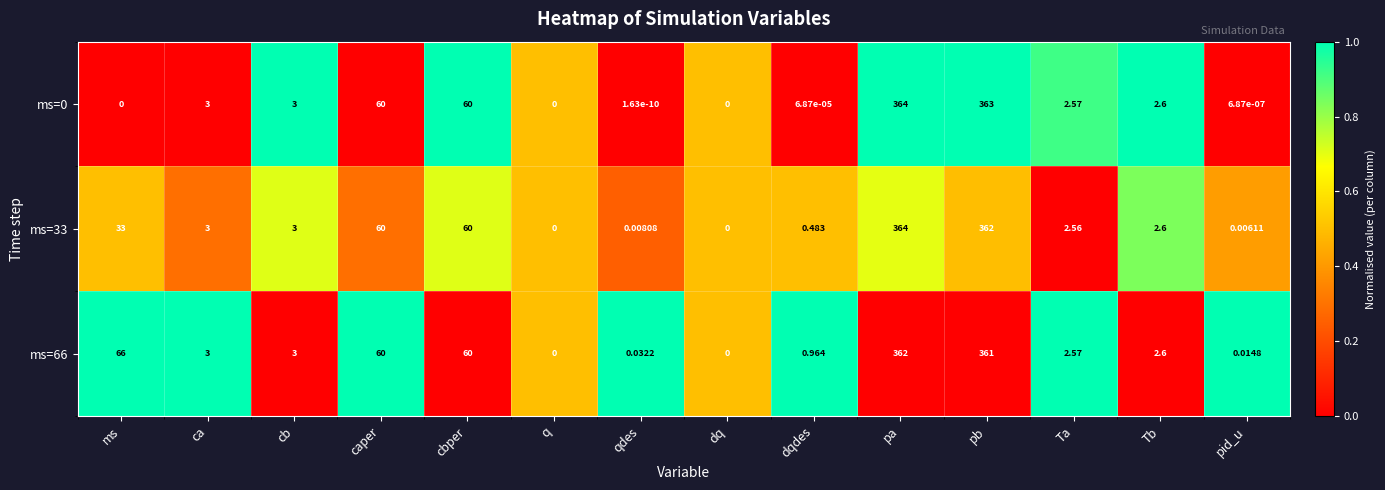

How many categories are shown in the chart?

14